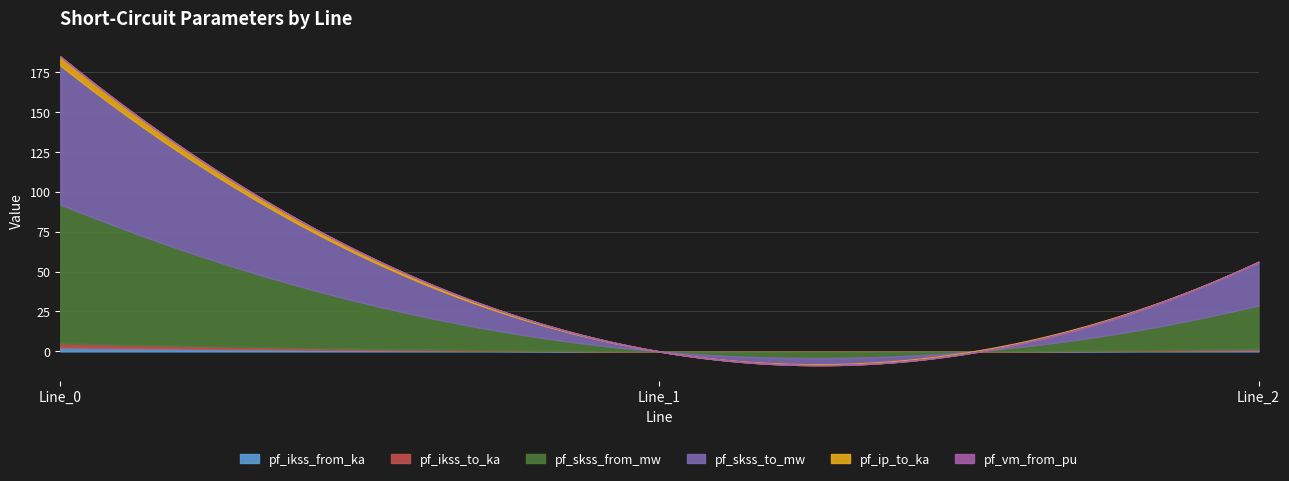

What is the spread (max minus min) of values at Line_0?

86.8